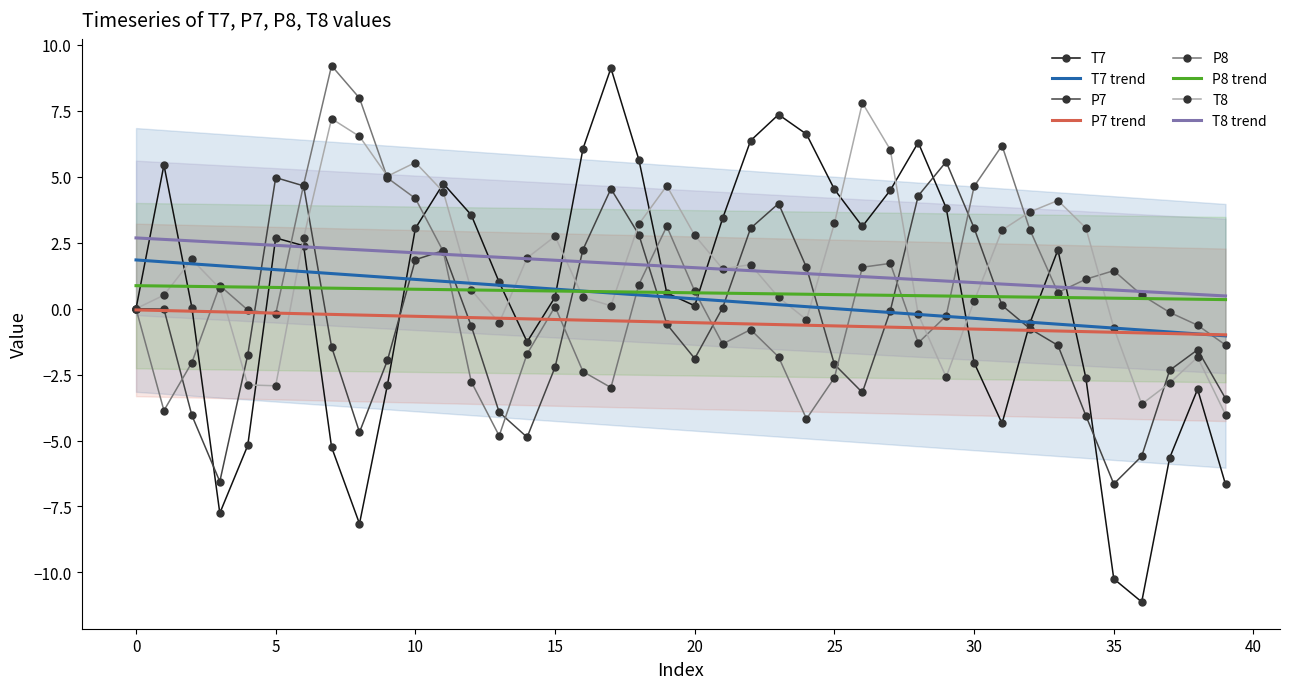

Between which two adjacent categories do P7 and P8 first intersect?

0 and 1